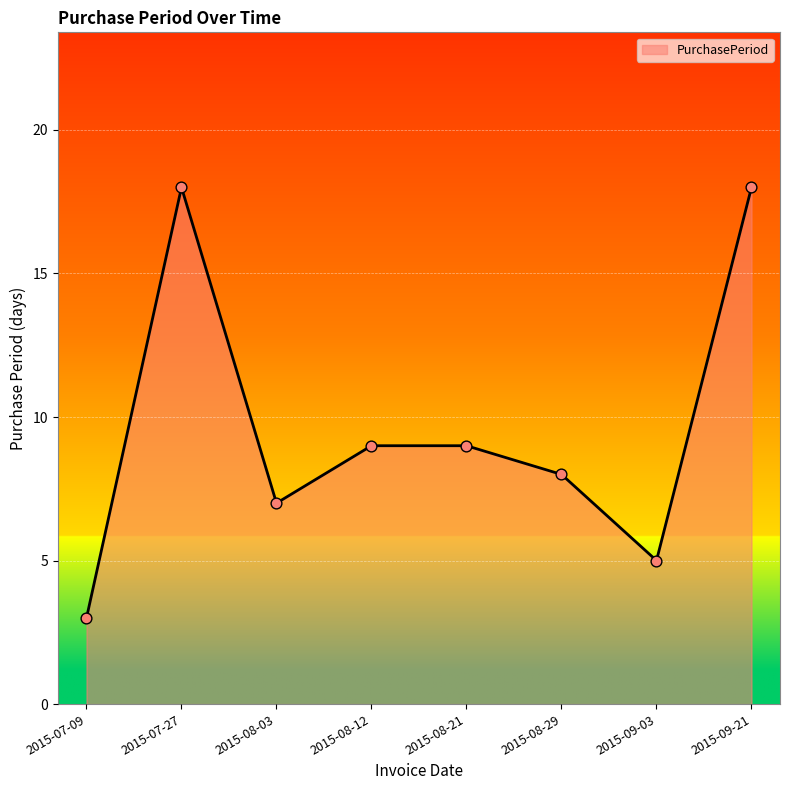

What is the change in value from 2015-07-09 to 2015-08-12?

+6